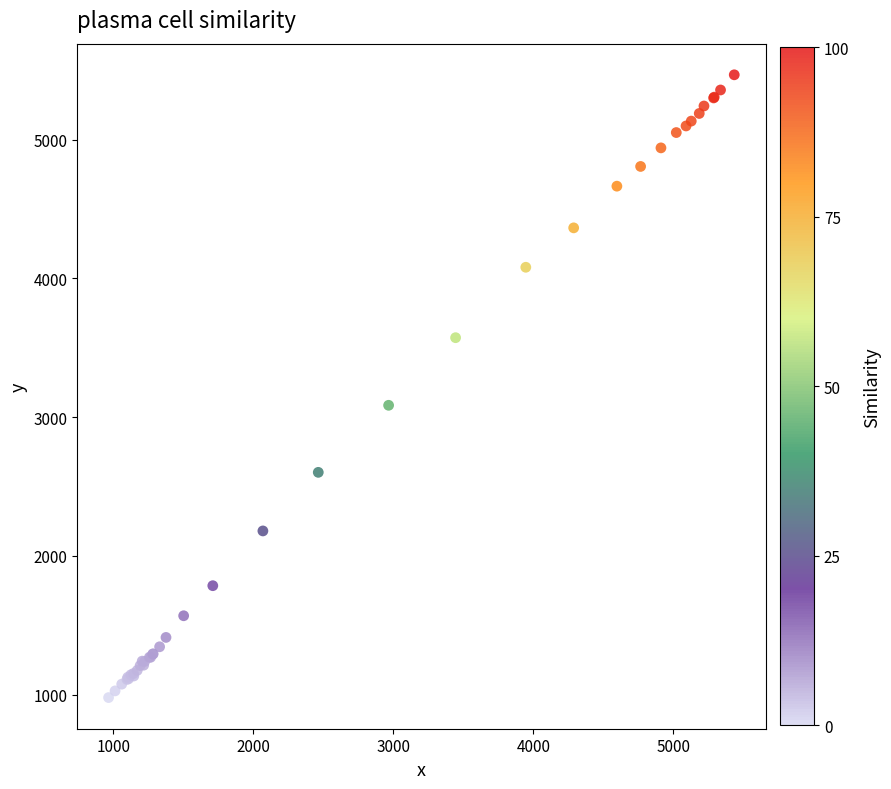

What Y value in the scatter plot is closest to 3223?

3085.9